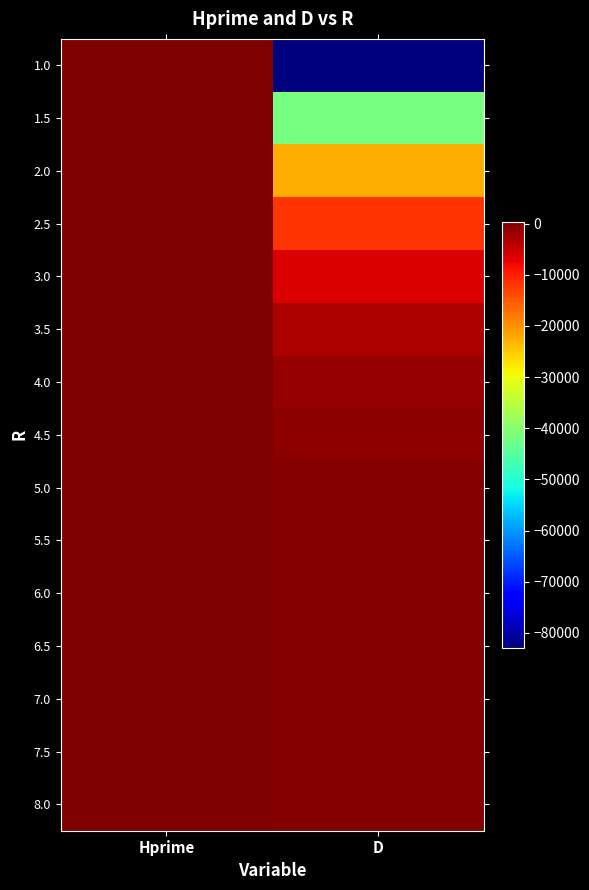

Reading left to right, transcribe all the data shown in this chart.

1.0: Hprime=359.1	D=-82903.5
1.5: Hprime=208.8	D=-41773.4
2.0: Hprime=153.4	D=-22589.2
2.5: Hprime=134.4	D=-11971.6
3.0: Hprime=126.7	D=-6152.0
3.5: Hprime=123.0	D=-3044.0
4.0: Hprime=121.2	D=-1452.9
4.5: Hprime=120.3	D=-664.4
5.0: Hprime=119.8	D=-288.2
5.5: Hprime=119.6	D=-116.0
6.0: Hprime=119.6	D=-41.0
6.5: Hprime=119.5	D=-10.4
7.0: Hprime=119.5	D=0.9
7.5: Hprime=119.5	D=4.1
8.0: Hprime=119.5	D=4.4